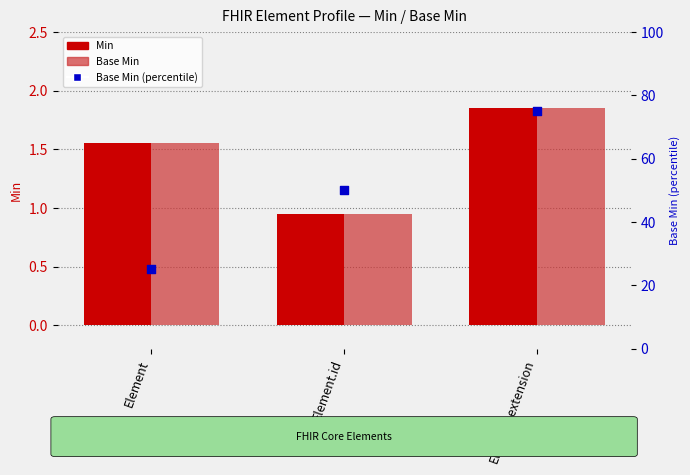

Which series contains the highest Y value?

Base Min (percentile)